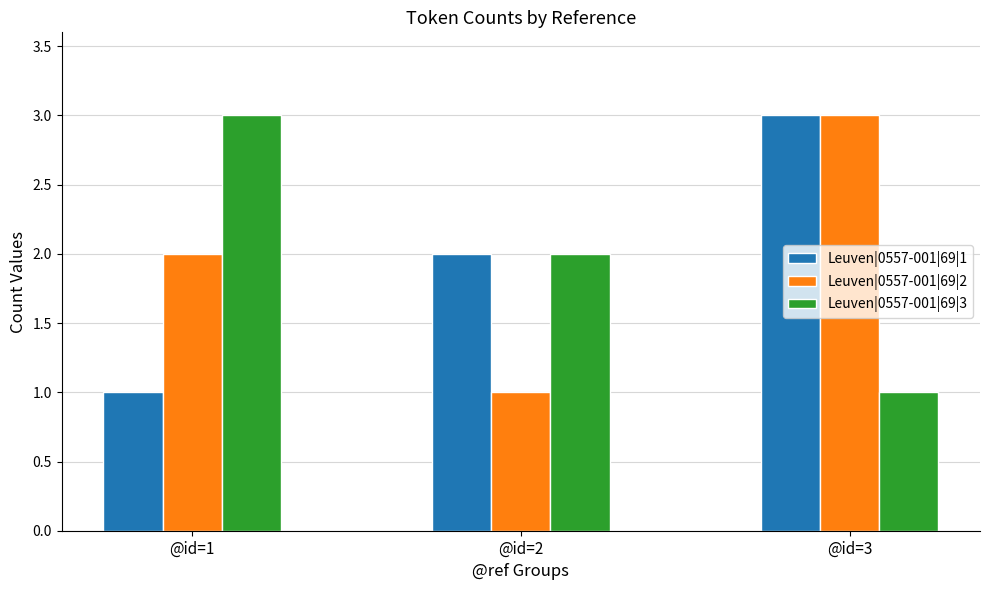

Which series changed the most between @id=2 and @id=3?

Leuven|0557-001|69|2